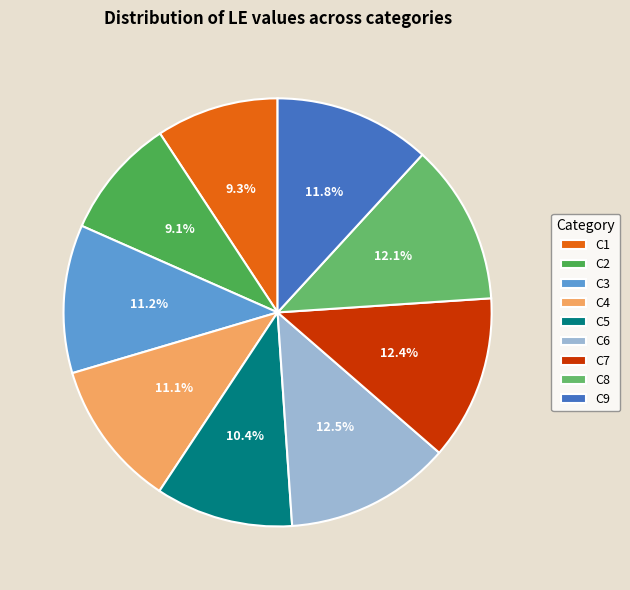

Between C1 and C4, which is larger?

C4